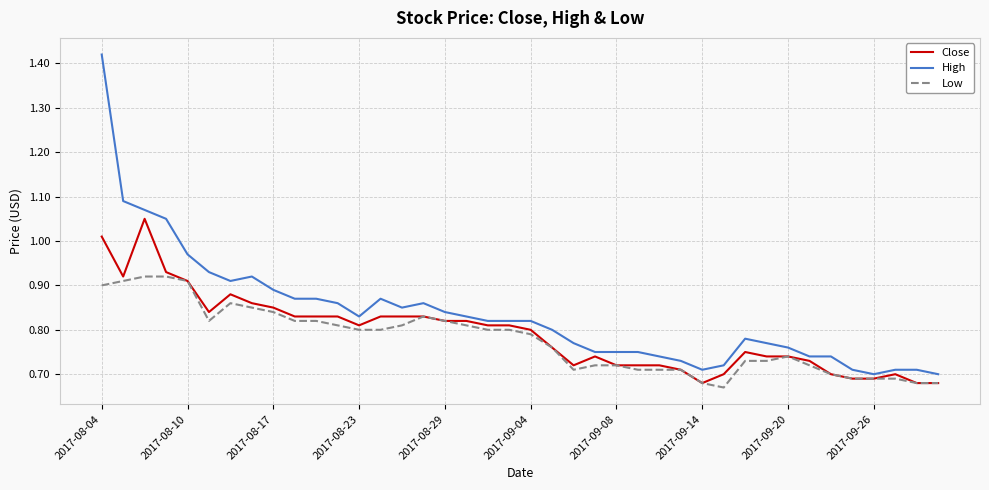

Count the number of categories in the chart.

40